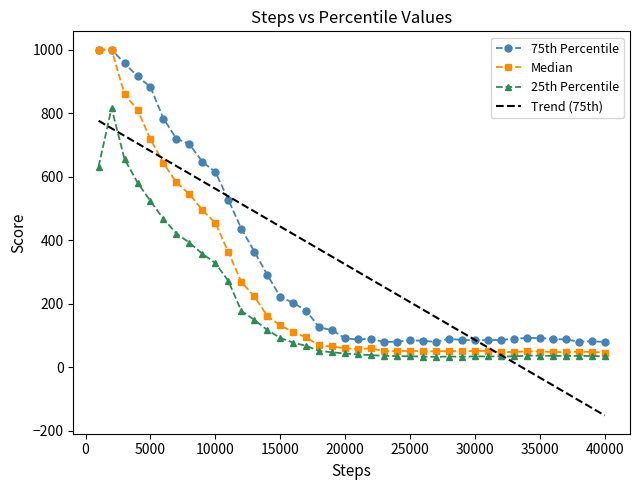

True or false: 25th Percentile and 75th Percentile cross at least once.

False